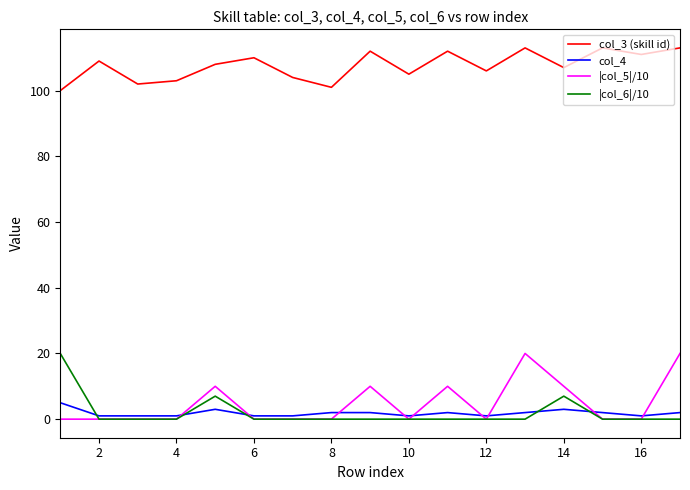

Which series has the largest total across all categories?

col_3 (skill id)